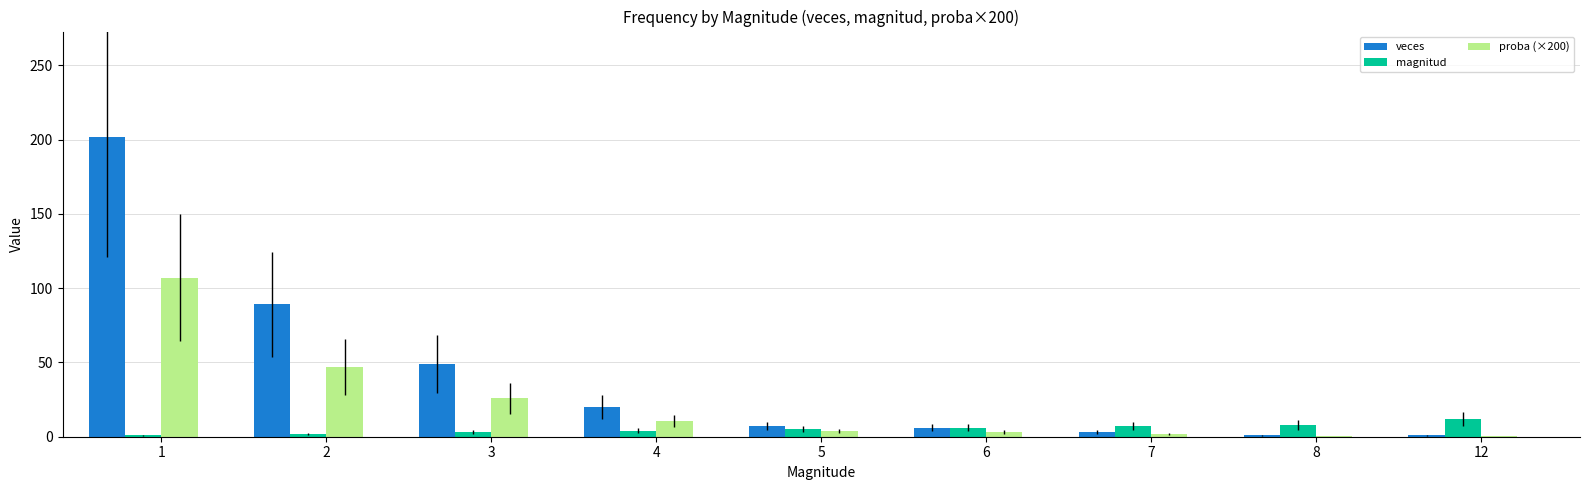

True or false: proba (×200) has a value of 0.5 at 12.

True